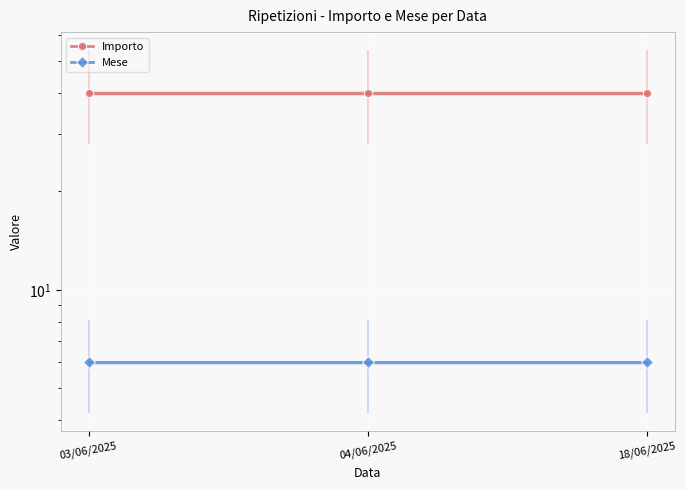

Reading right to left, transcribe all the data shown in this chart.

Importo: 18/06/2025=40	04/06/2025=40	03/06/2025=40
Mese: 18/06/2025=6	04/06/2025=6	03/06/2025=6